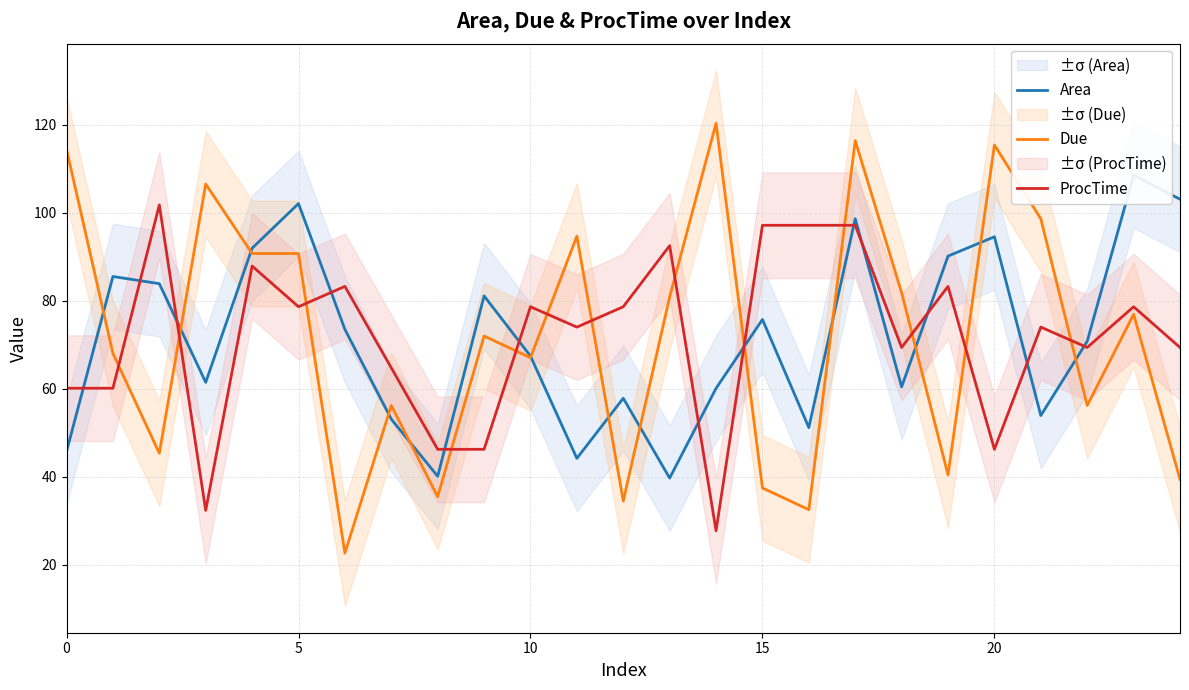

What is the highest value of the Due series?

120.3